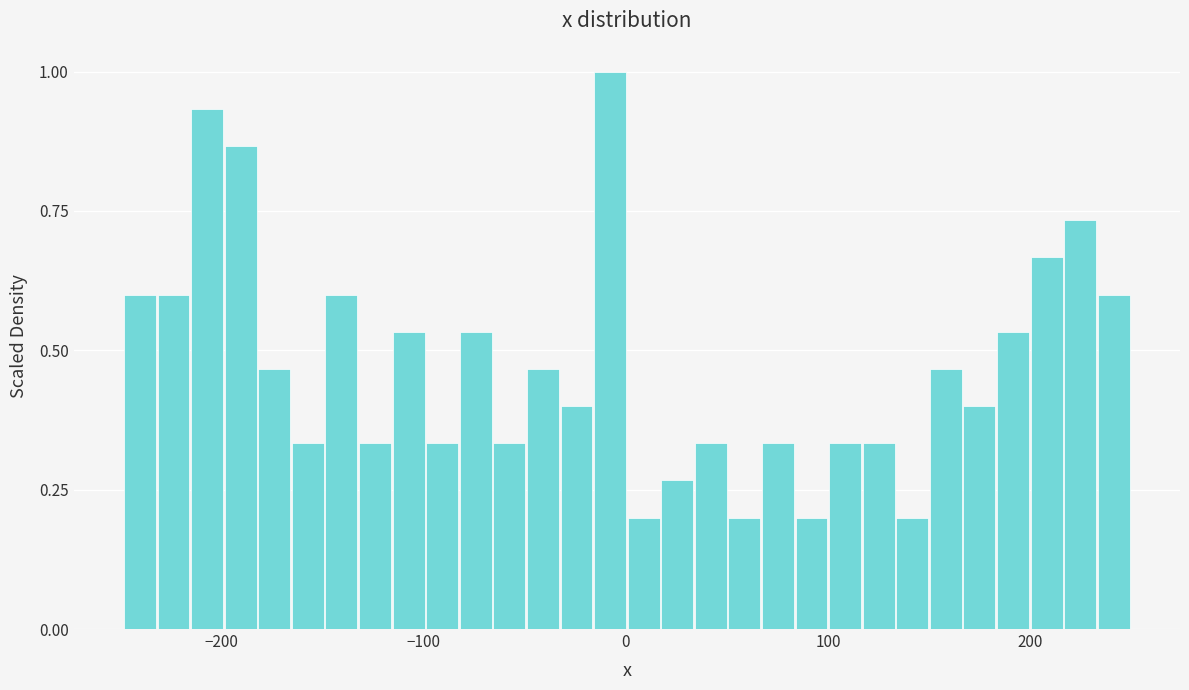

Read against the x-axis, roughly where is the centre of the tallest bar?

-10